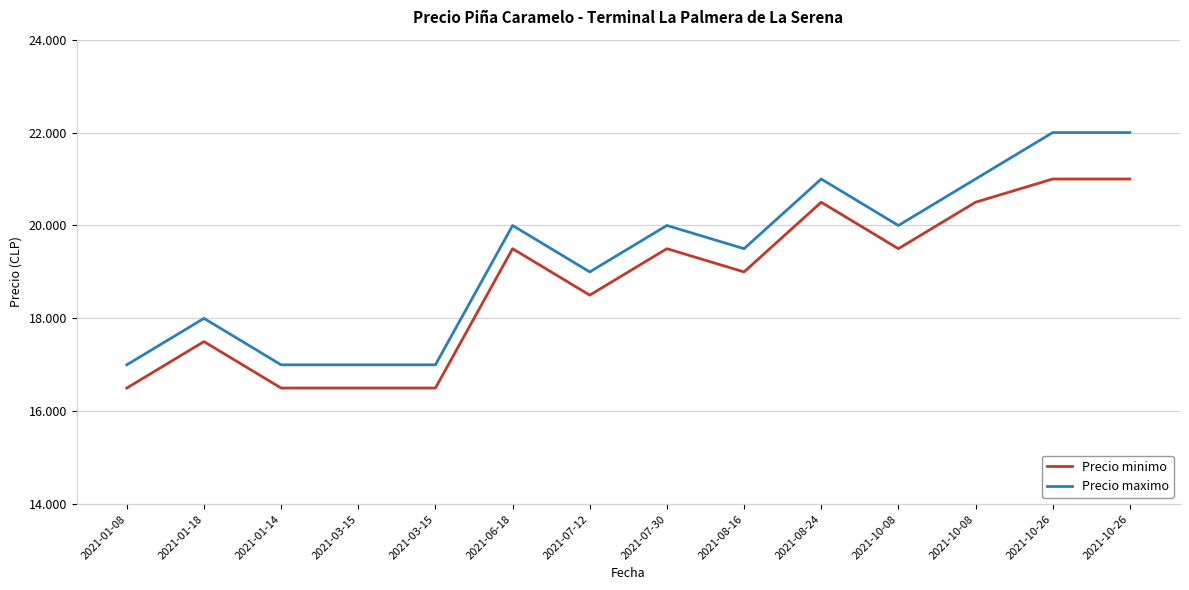

At which label does Precio minimo reach its peak?

2021-10-26